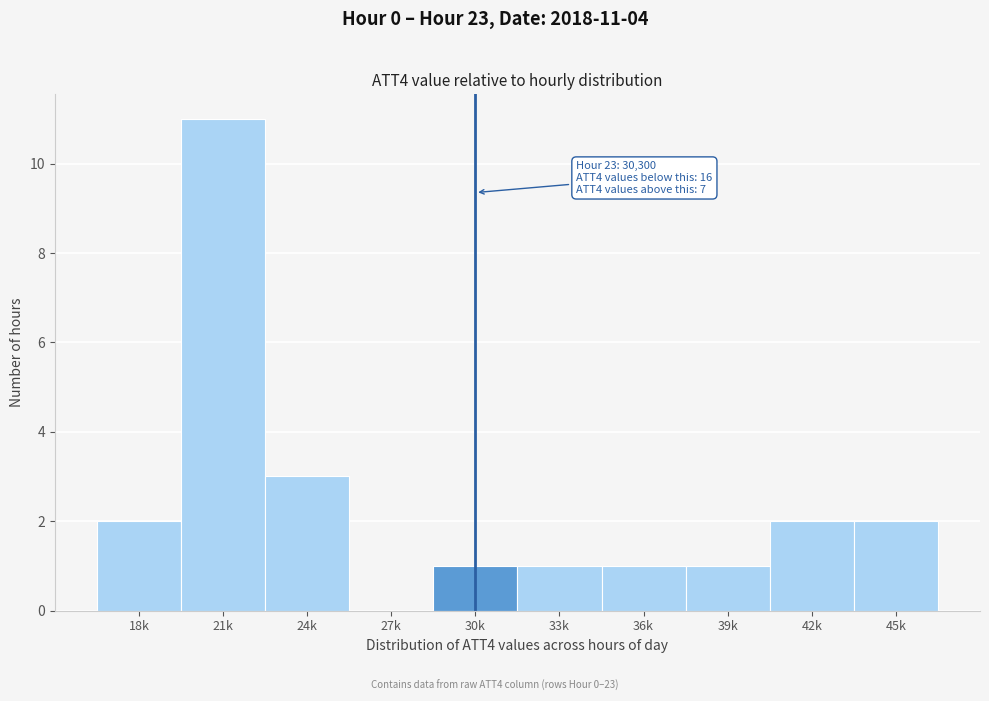

Reading left to right, extract all data points from this chart.

18k=2	21k=11	24k=3	27k=0	30k=1	33k=1	36k=1	39k=1	42k=2	45k=2